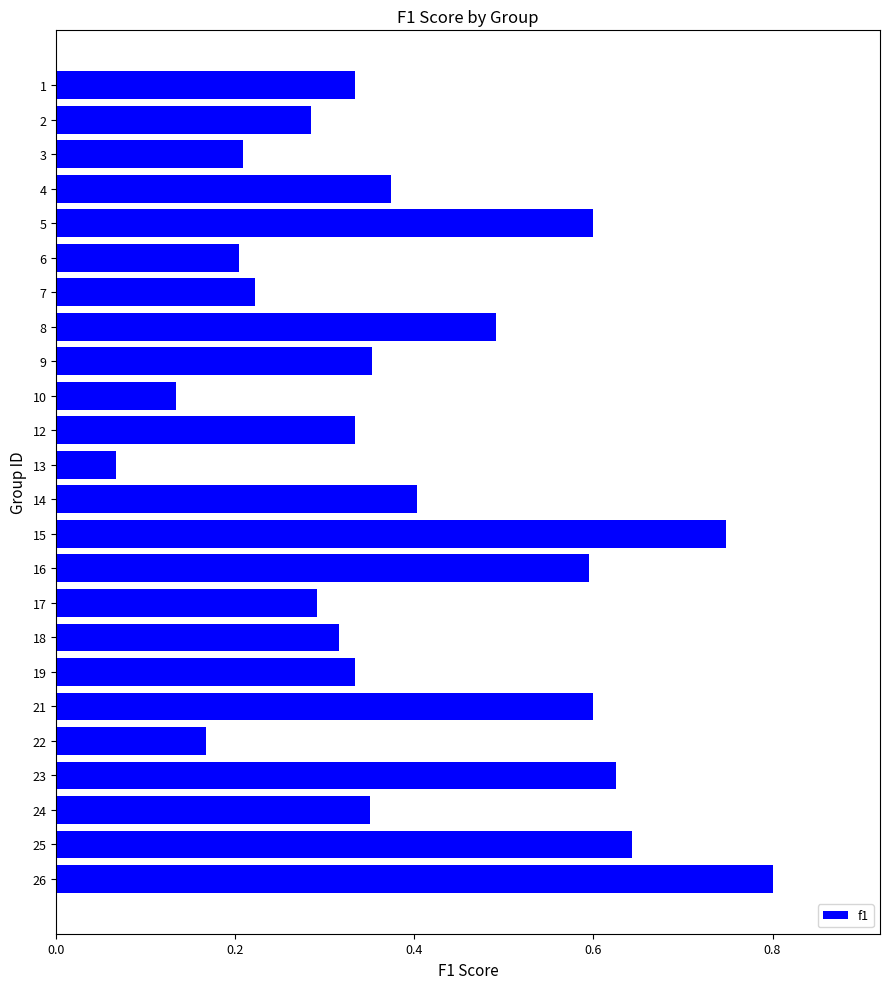

The chart shows a value of 0.4 at 3. True or false?

False